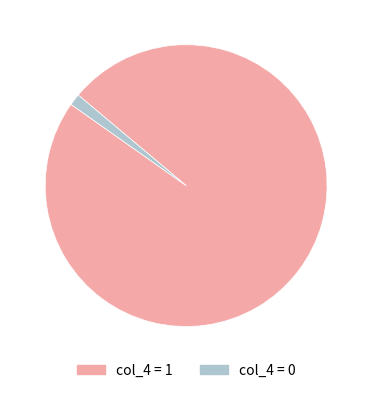

How many slices are in this pie chart?

2